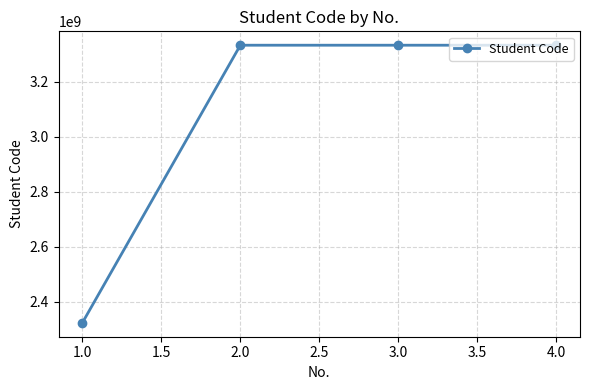

The value at 2.0 is 3333333221. True or false?

True